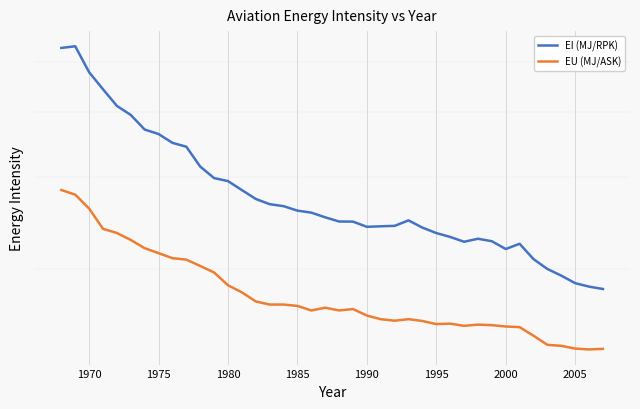

At how many categories does at least one series exceed 4?

5